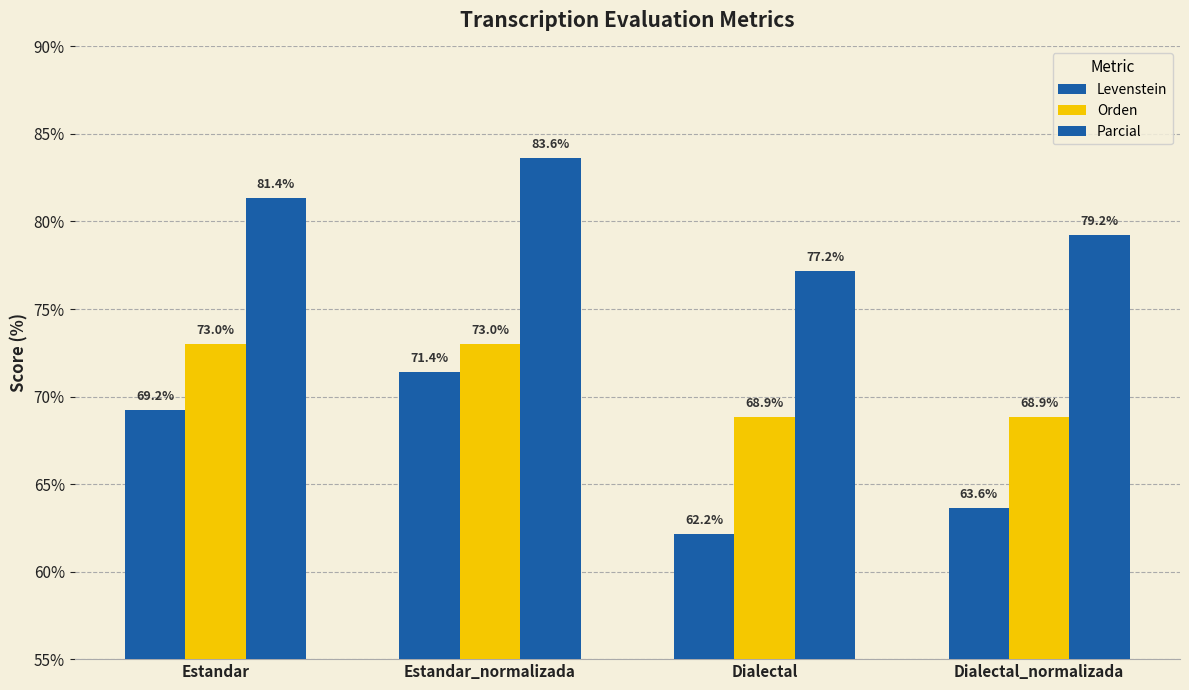

At which label does Levenstein first exceed 69?

Estandar